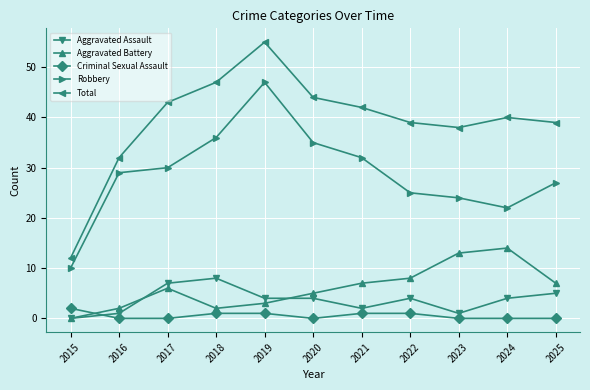

What is the total value across all series at 2024?

80